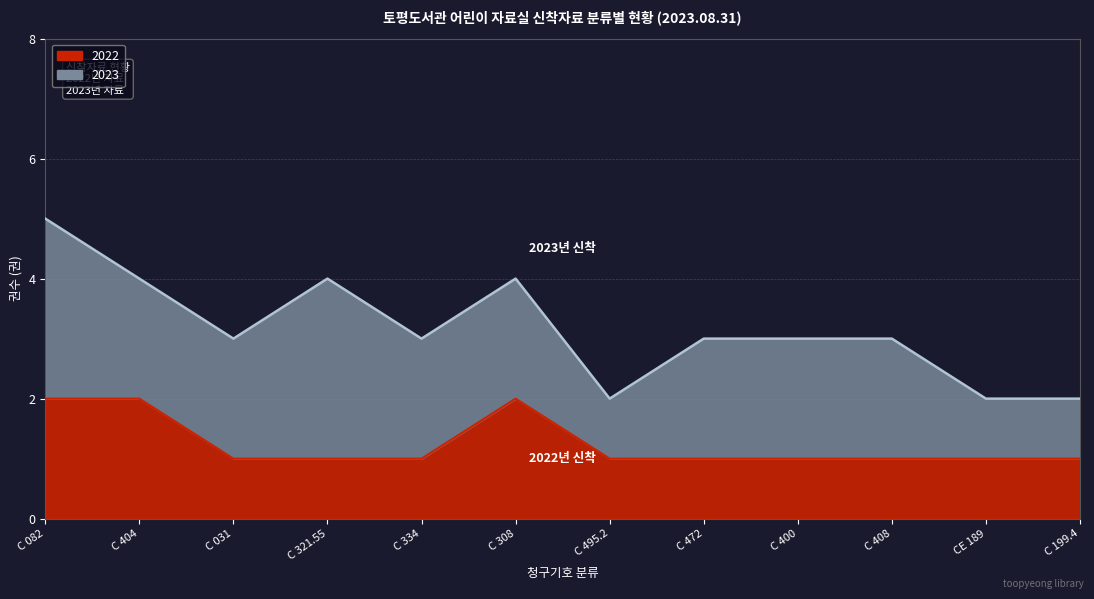

What is the sum of all values?

15